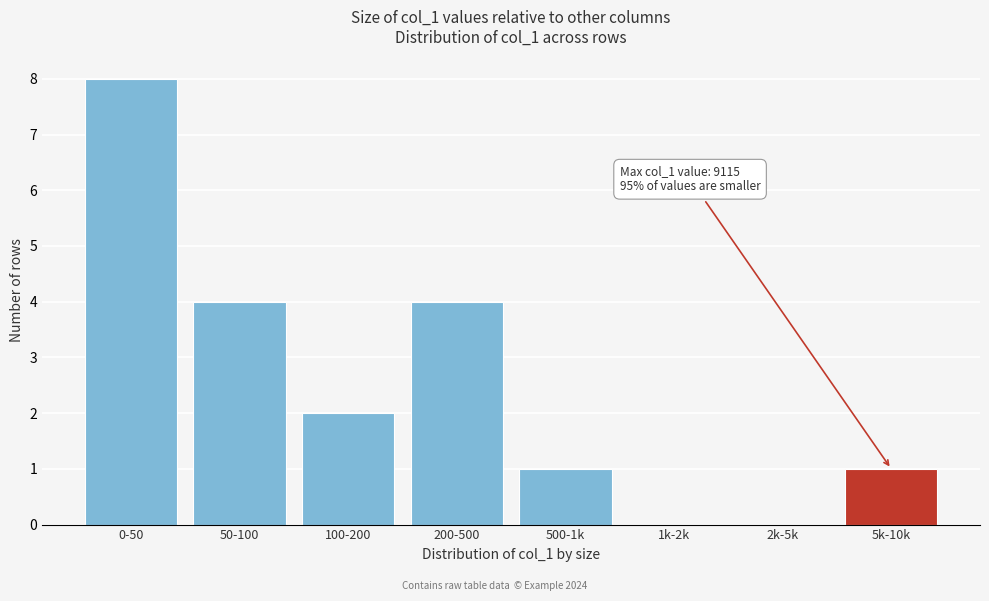

Reading left to right, extract all data points from this chart.

0-50=8	50-100=4	100-200=2	200-500=4	500-1k=1	1k-2k=0	2k-5k=0	5k-10k=1